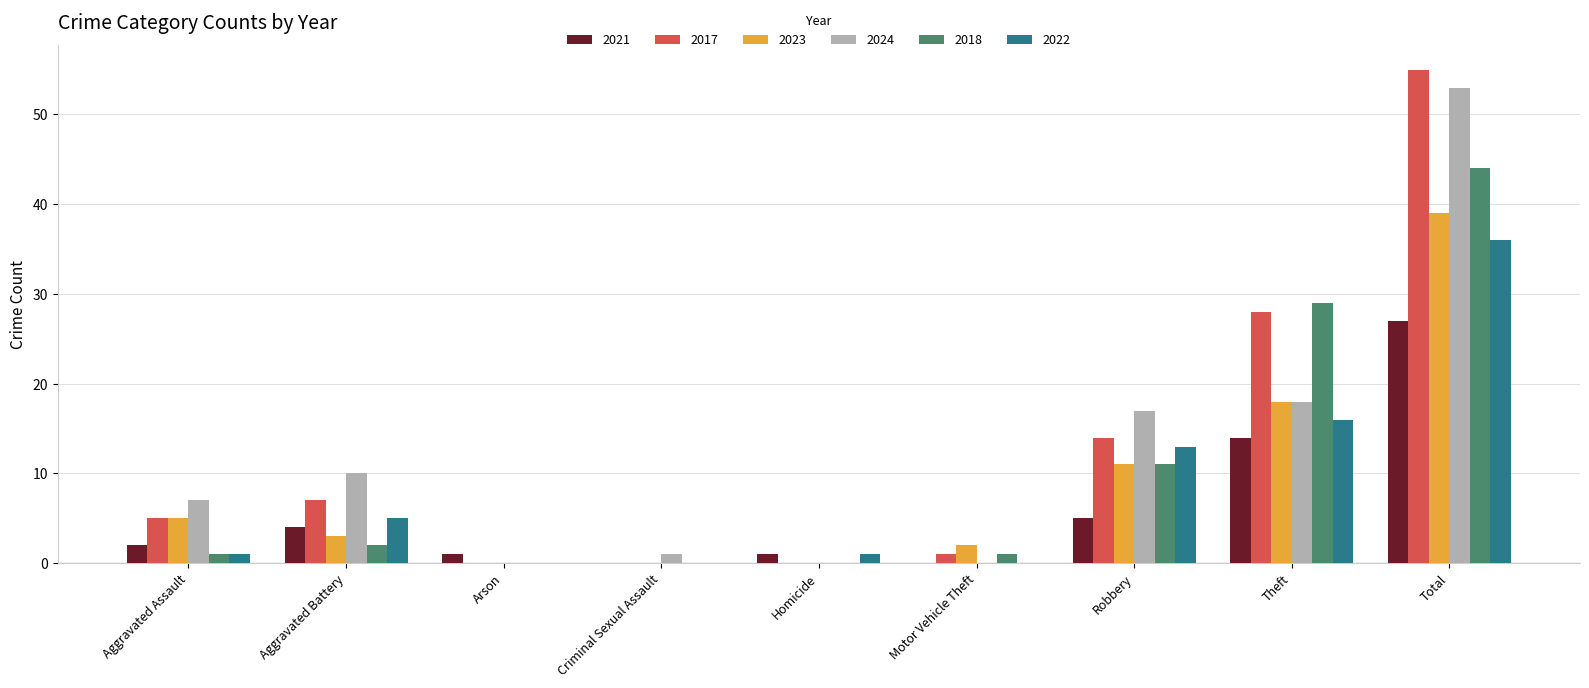

Is the value of 2023 at Criminal Sexual Assault greater than the value of 2018 at Robbery?

No